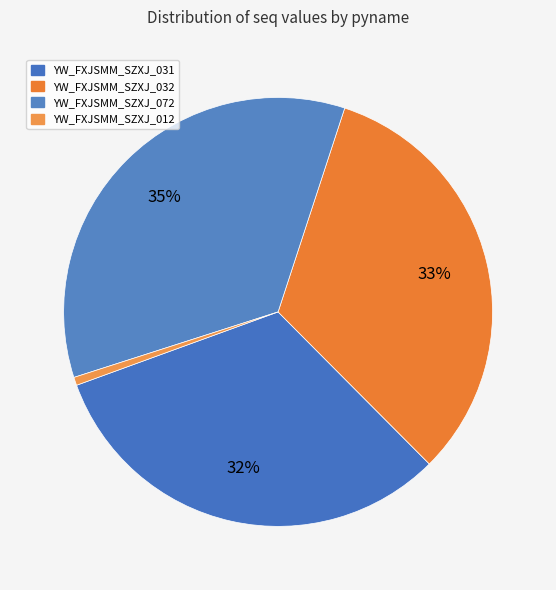

Rank the categories by value from highest to lowest.

YW_FXJSMM_SZXJ_072, YW_FXJSMM_SZXJ_032, YW_FXJSMM_SZXJ_031, YW_FXJSMM_SZXJ_012